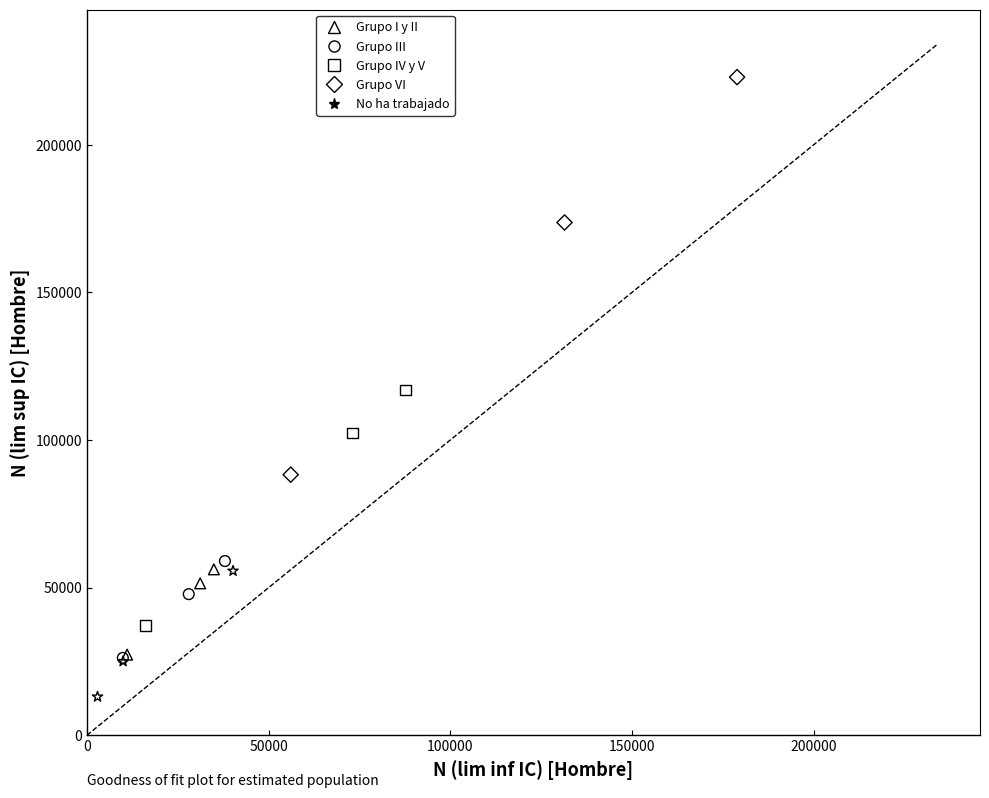

Which series contains the highest Y value?

Grupo VI